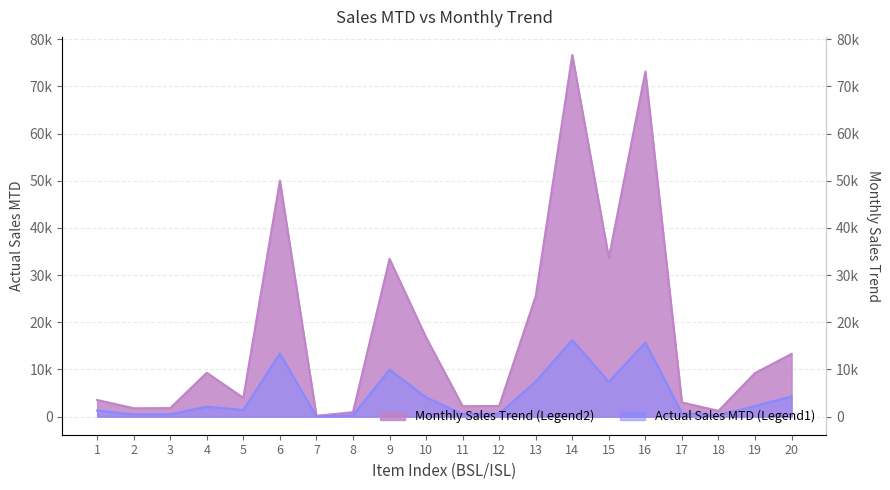

Between 18 and 17, which is larger?

17